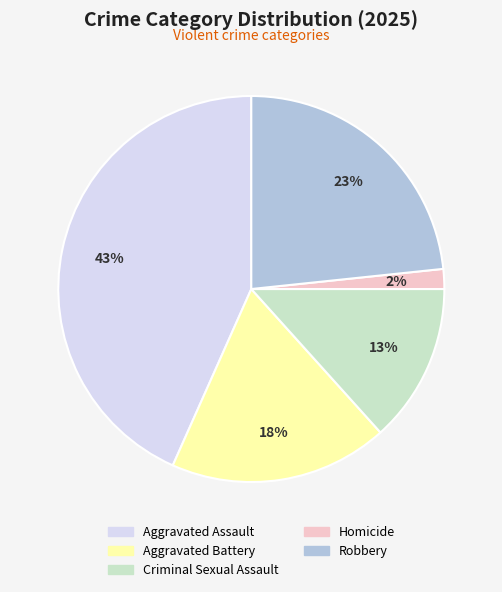

Is there any slice that represents more than half of the pie?

No